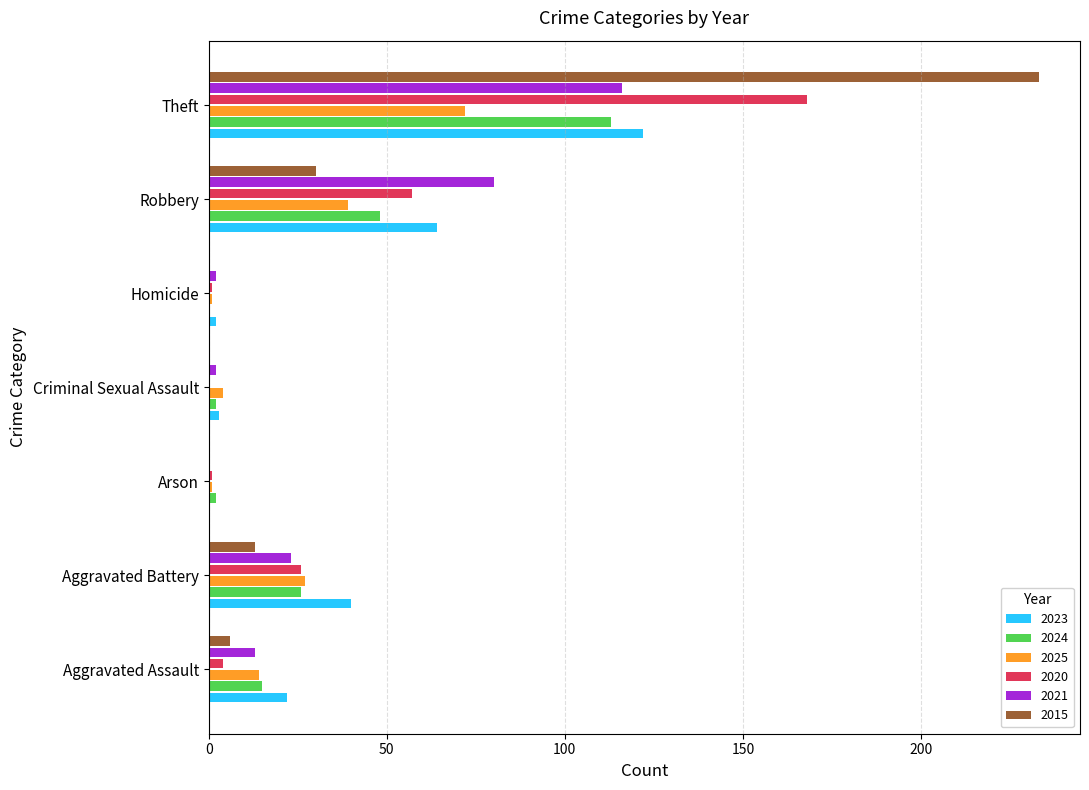

At which label does 2021 reach its peak?

Theft